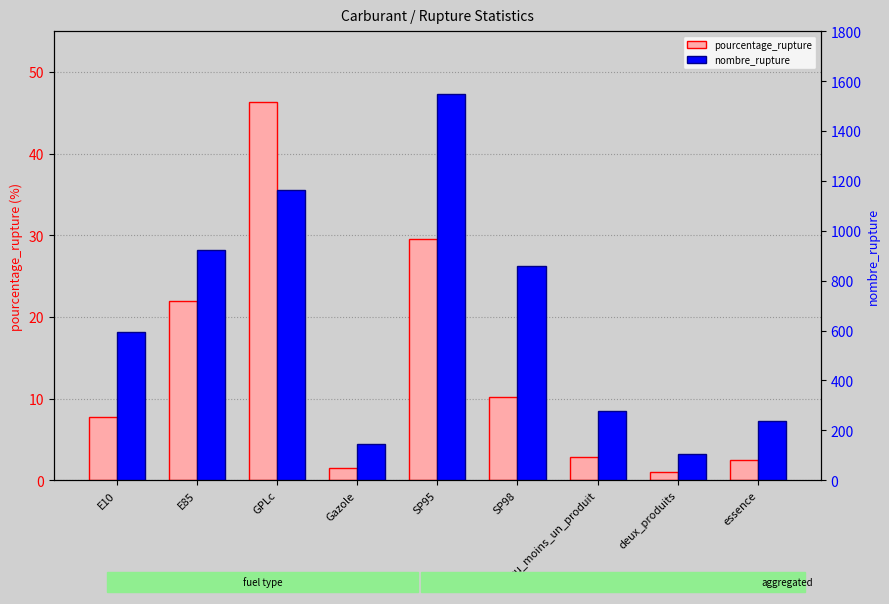

Rank the series by their maximum value, from lowest to highest.

pourcentage_rupture, nombre_rupture